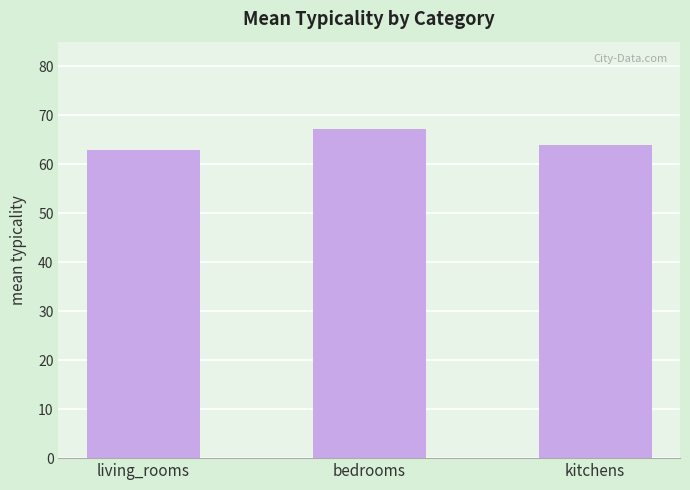

List the labels in order of value, smallest first.

living_rooms, kitchens, bedrooms